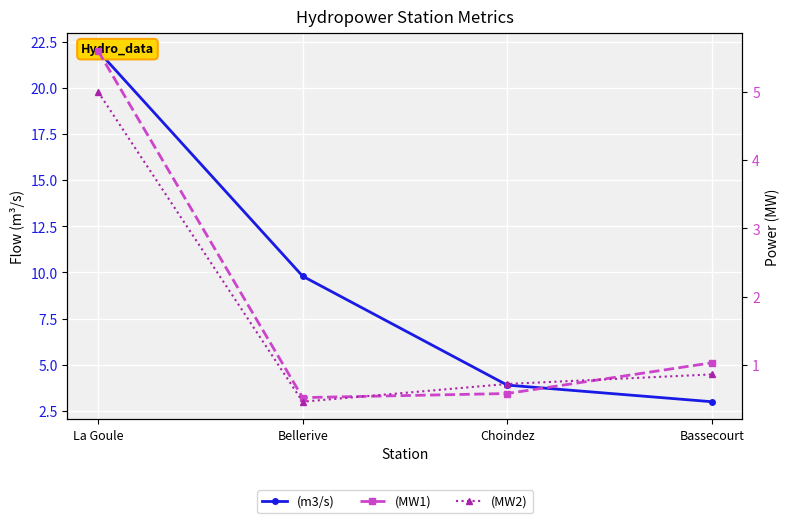

Rank the series by their maximum value, from highest to lowest.

(m3/s), (MW1), (MW2)